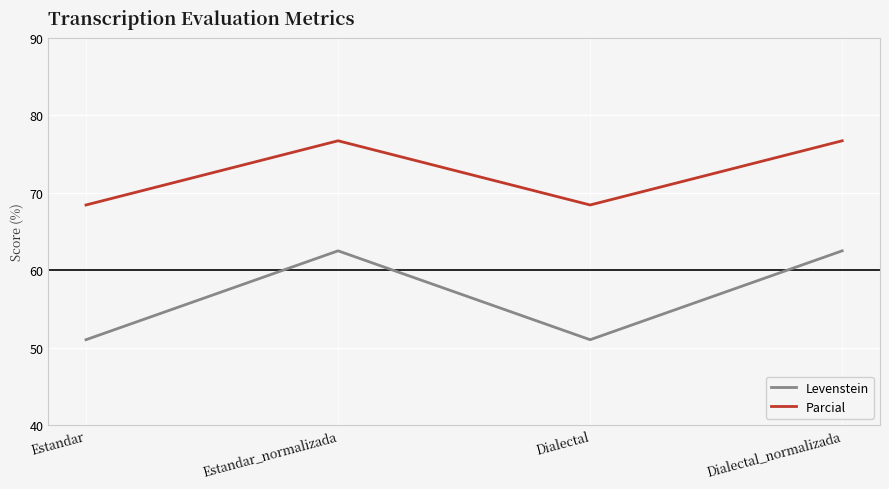

What is the difference between the Parcial values at Dialectal_normalizada and Estandar?

8.3